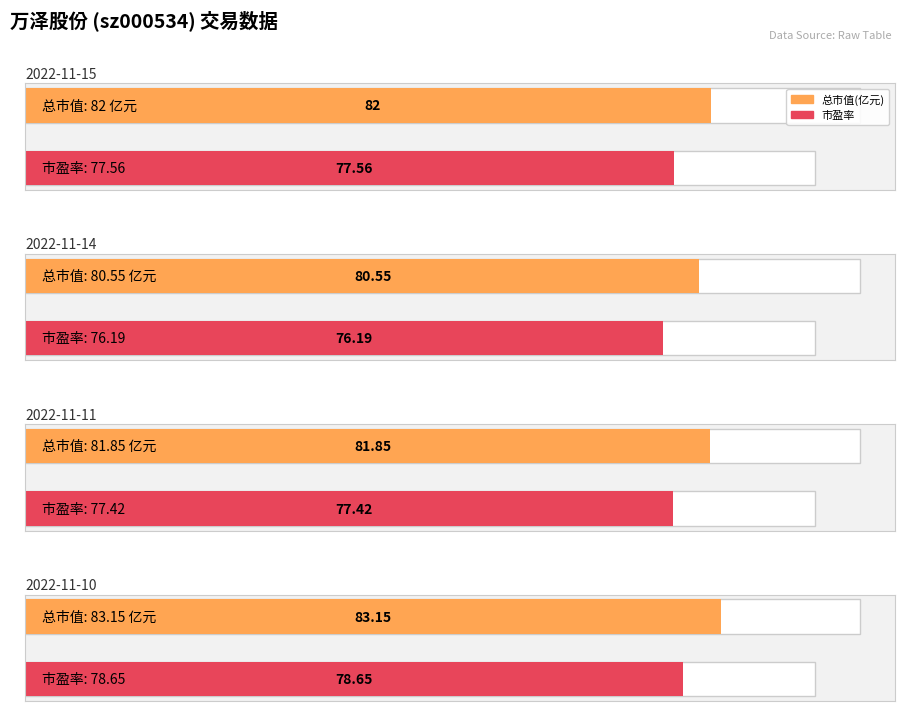

Is the value of 总市值(亿元) at 2022-11-10 greater than the value of 市盈率 at 2022-11-11?

Yes